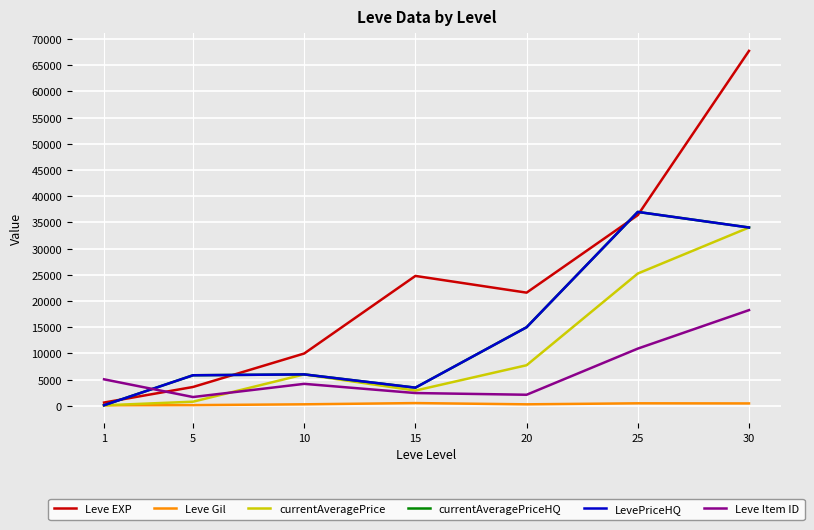

True or false: Leve Gil has a value of 293.0 at 10.

True